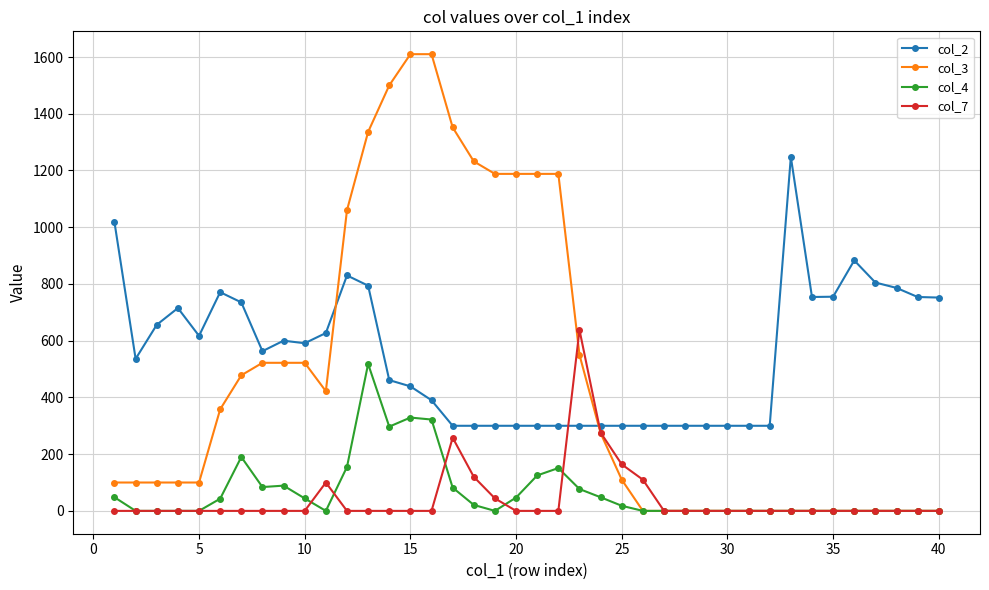

Which series has the largest range (max minus min)?

col_3